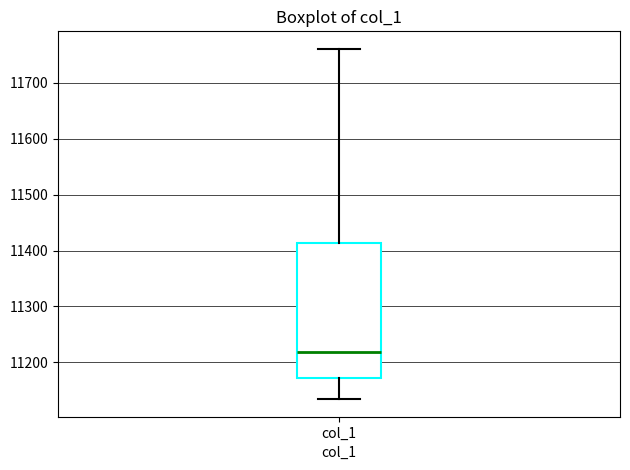

Read this box plot against the y-axis: the position of the median line, the range covered by the box, and the ends of both whiskers. The values are not printed on the chart, so give them approximately, as read against the axis.

median 11220, box 11170 to 11410, whiskers 11130 to 11760